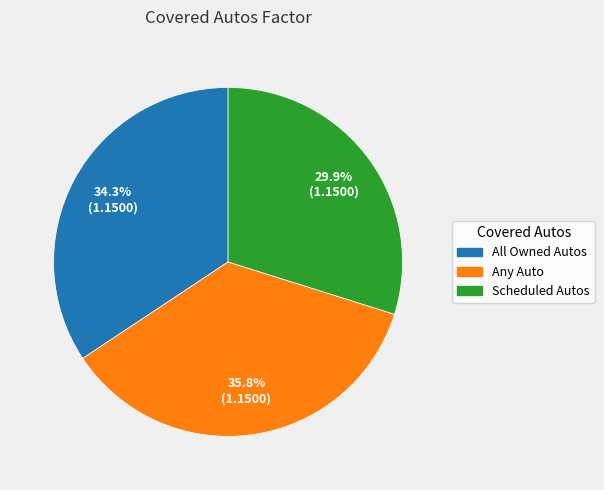

Which category has the smallest portion of the pie?

Scheduled Autos